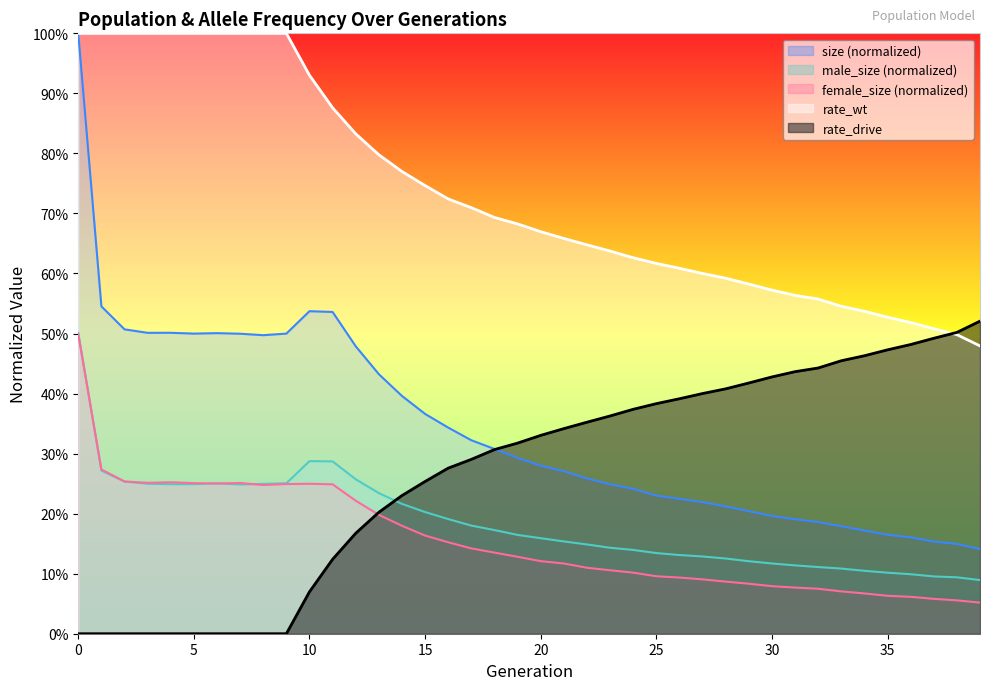

Does the chart display data point markers on the line(s)?

No